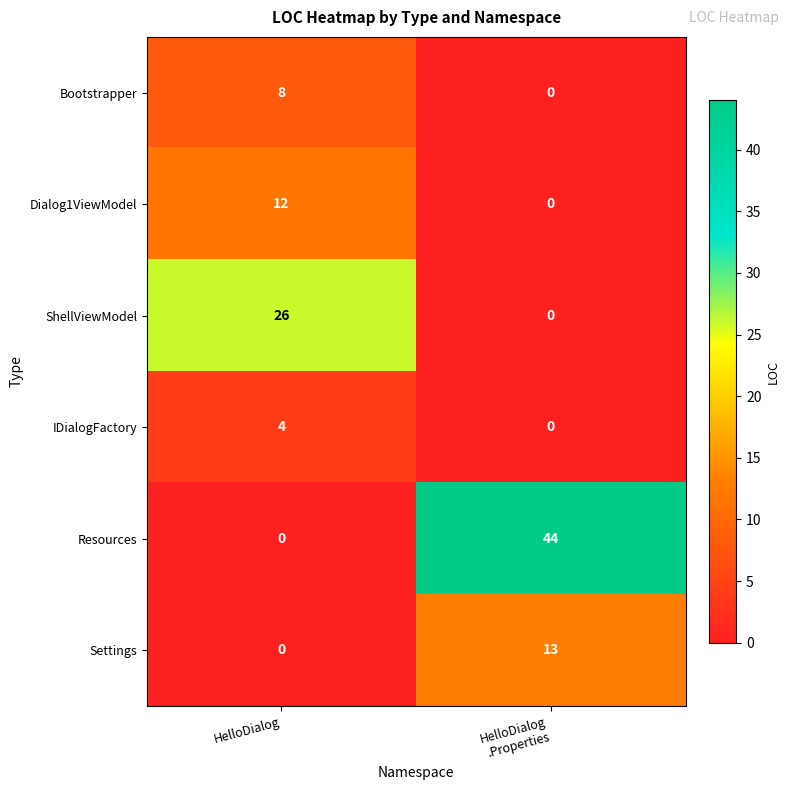

Rank the series by their maximum value, from highest to lowest.

Resources, ShellViewModel, Settings, Dialog1ViewModel, Bootstrapper, IDialogFactory